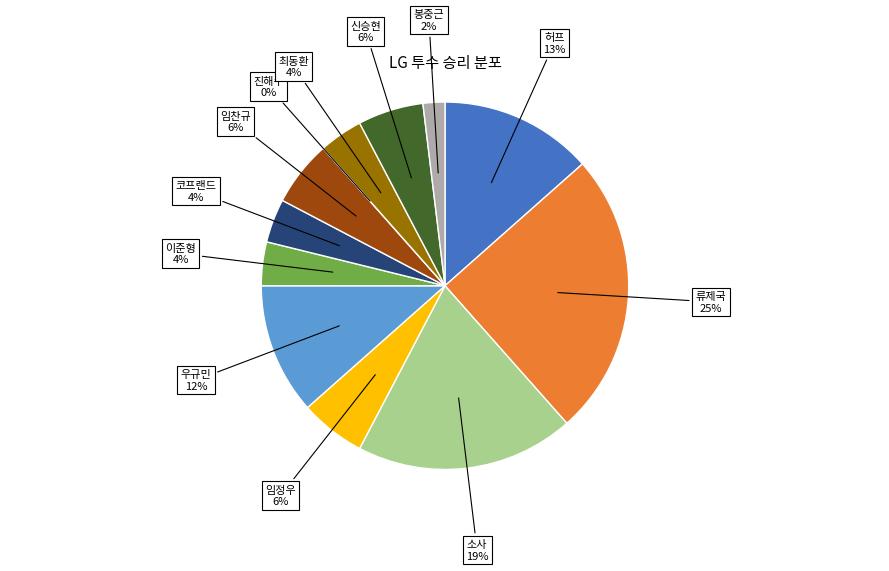

Is the sum of 임정우 and 허프 greater than half?

No